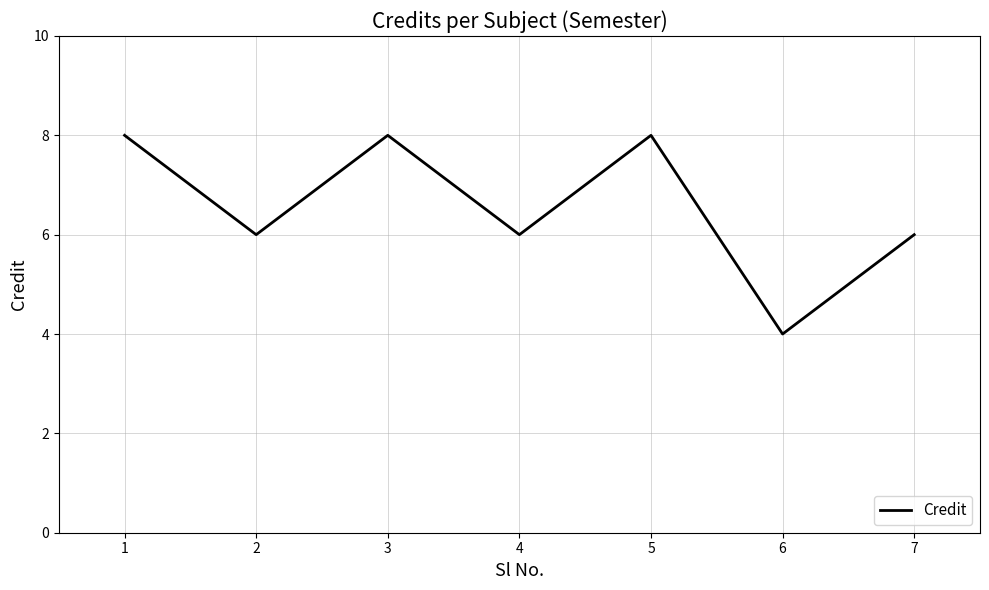

What is the difference between the maximum and minimum values?

4